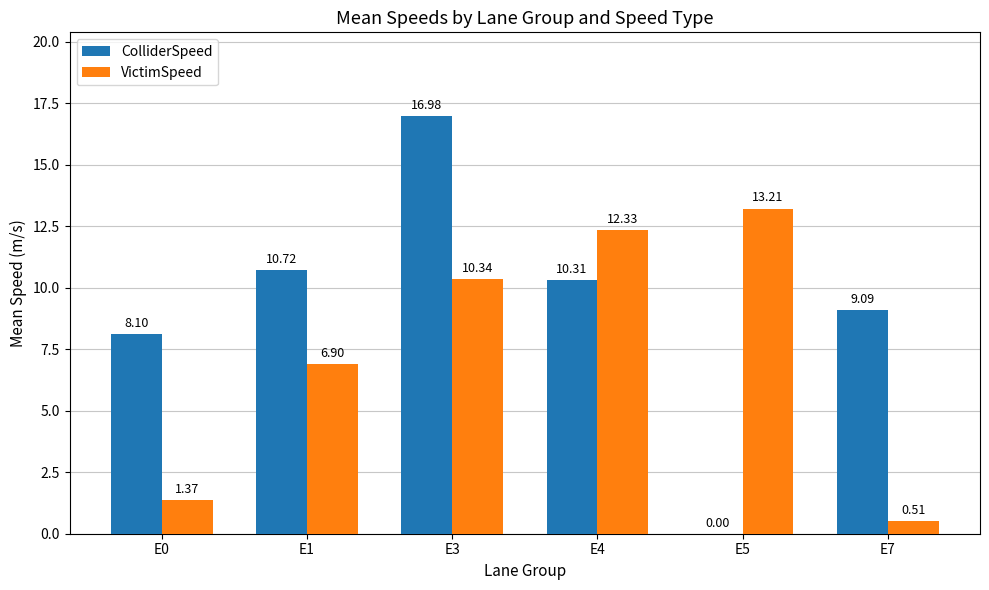

Which series changed the most between E4 and E5?

ColliderSpeed